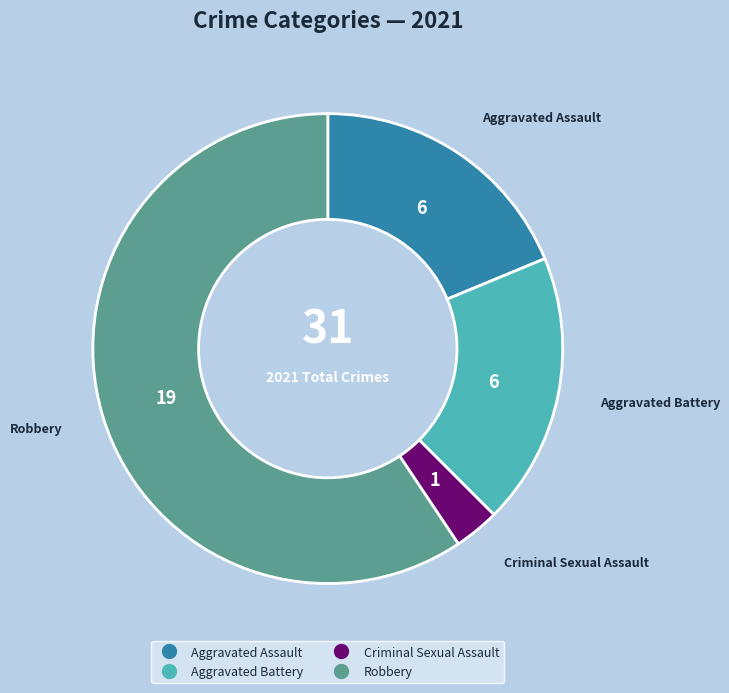

Is it true that Aggravated Assault is 19% of the pie?

True